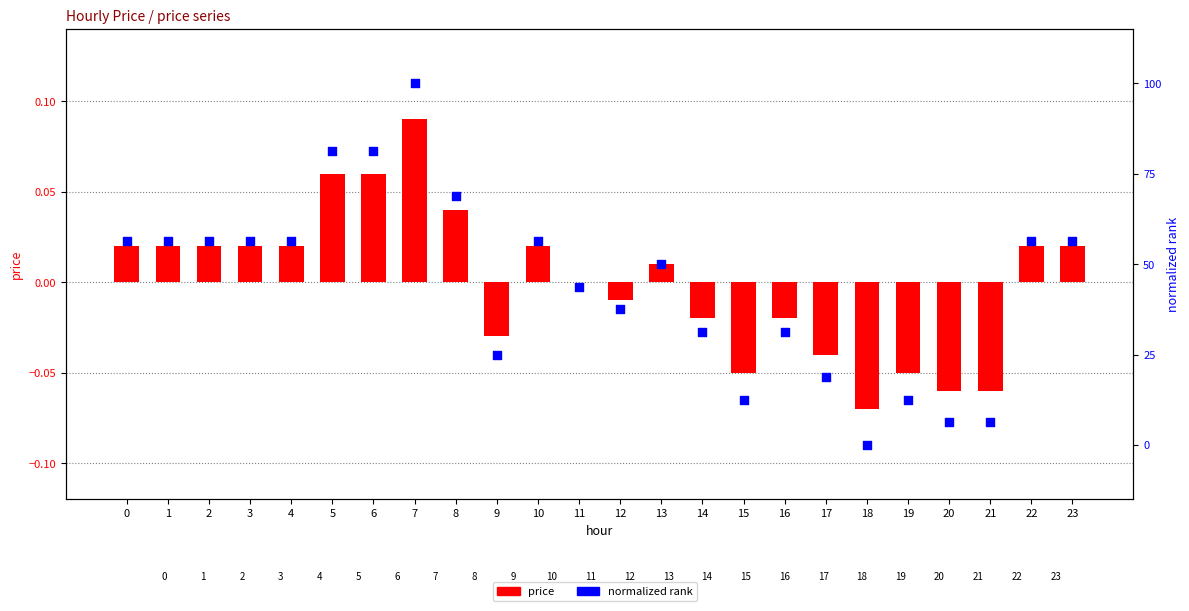

What are all the series names shown in the legend?

price, normalized rank